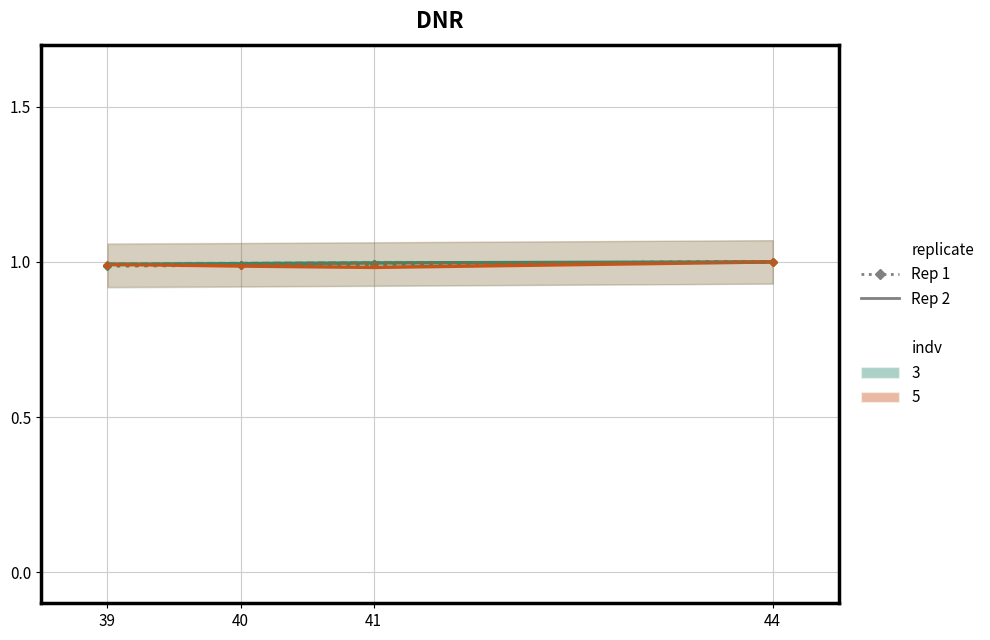

The value of col_23 at 44 is 0.7. True or false?

False